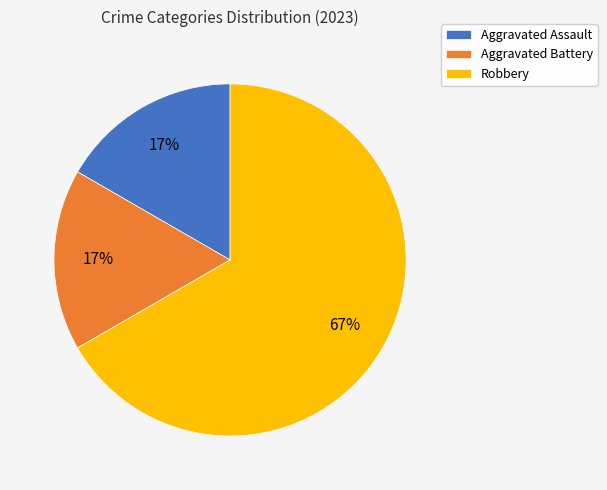

Which slice represents more than half of the pie?

Robbery